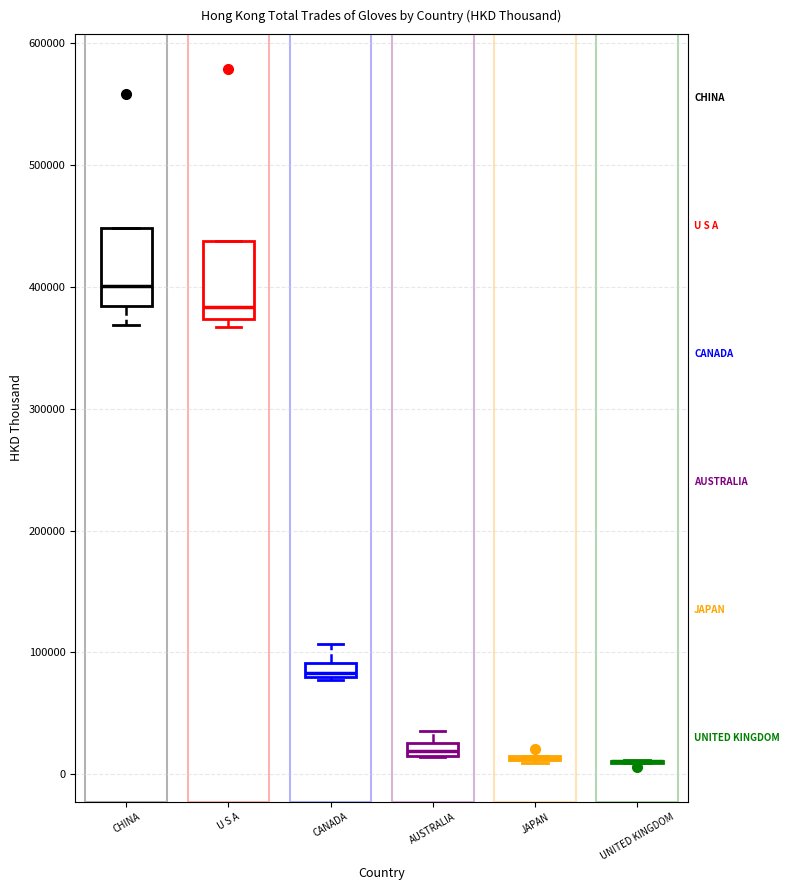

Where is the lower edge of the box for AUSTRALIA on the y-axis? The values are not printed on the chart, so give them approximately, as read against the axis.

20000